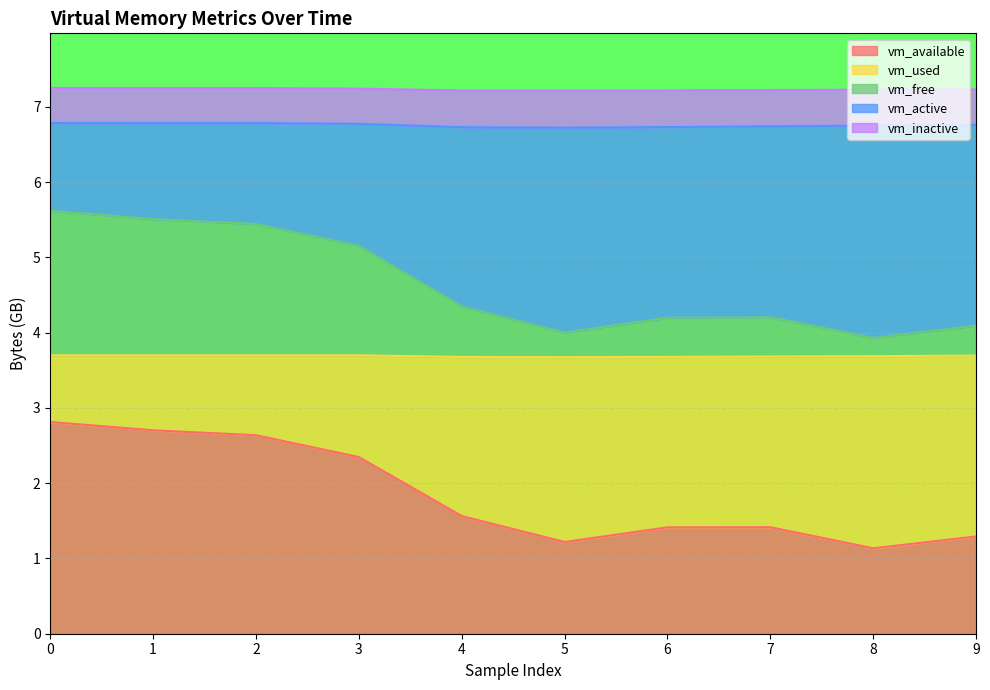

List the labels in order of vm_inactive value, largest first.

0, 1, 2, 3, 9, 8, 7, 6, 4, 5